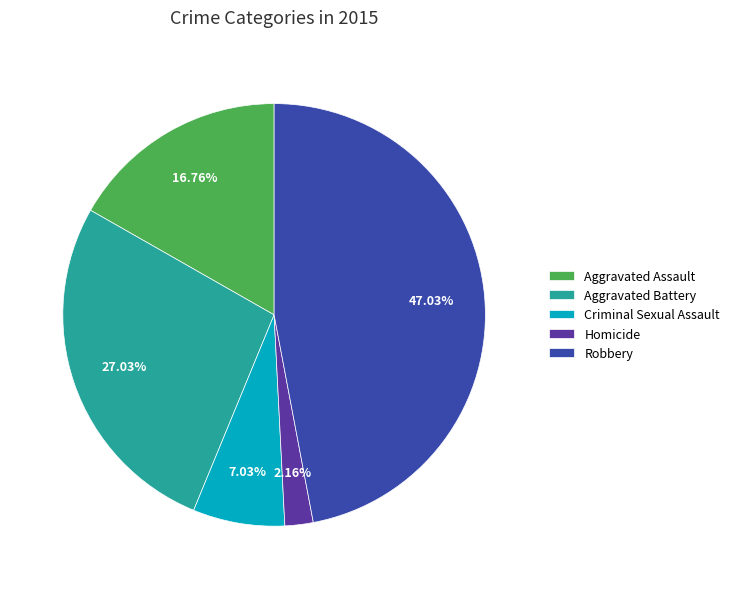

Is Homicide the majority of the pie?

No